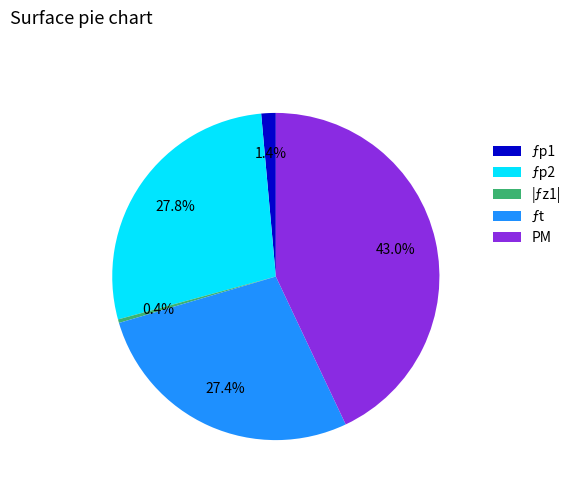

Does any single category account for the majority?

No